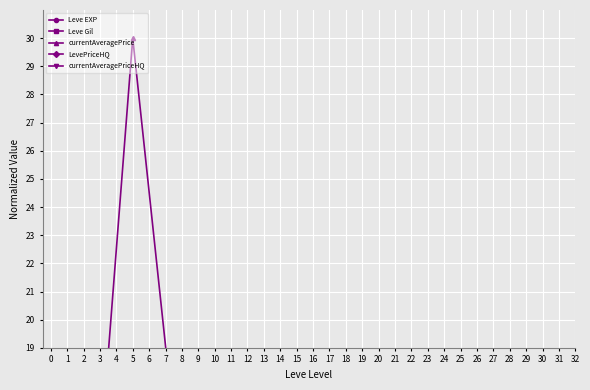

How many distinct data groups are displayed?

5